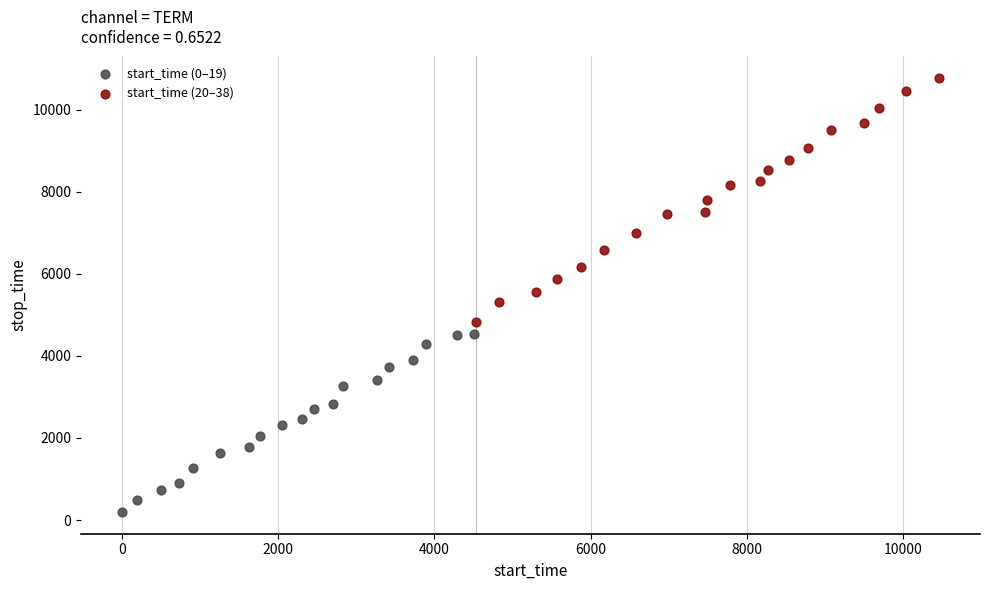

Which series reaches the maximum Y coordinate?

start_time (20–38)